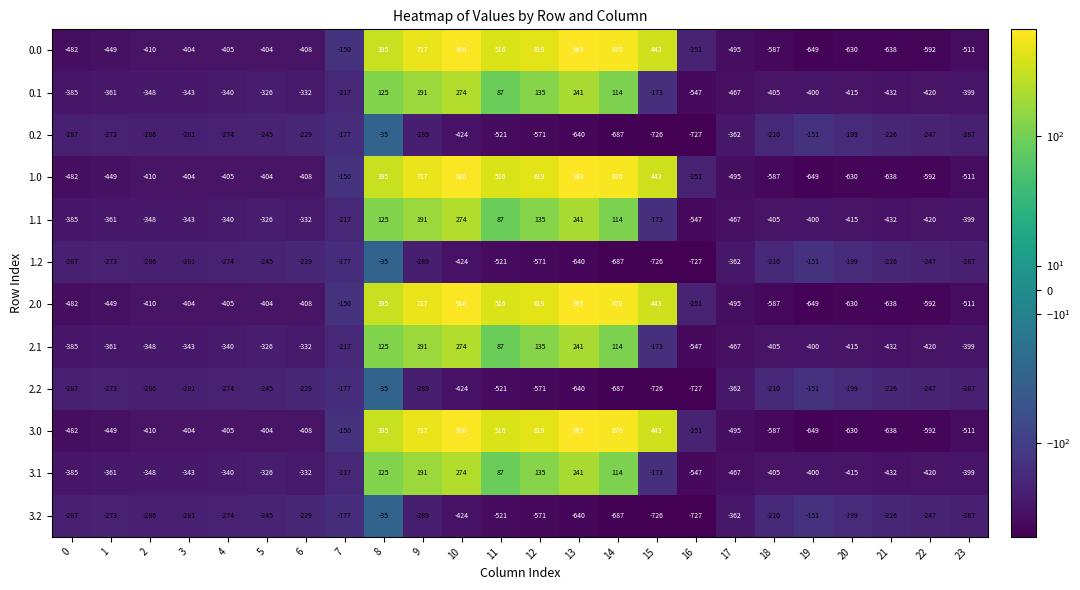

What is the sum of the 0.2 values at 7 and 4?

-451